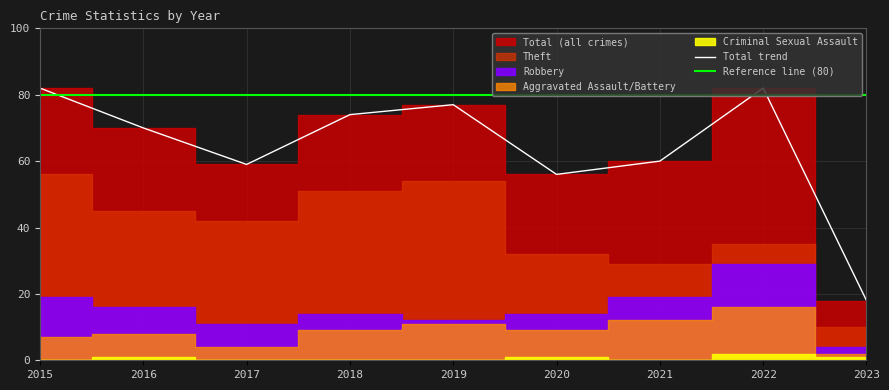

Is it true that Total trend equals 14 at 2020?

False